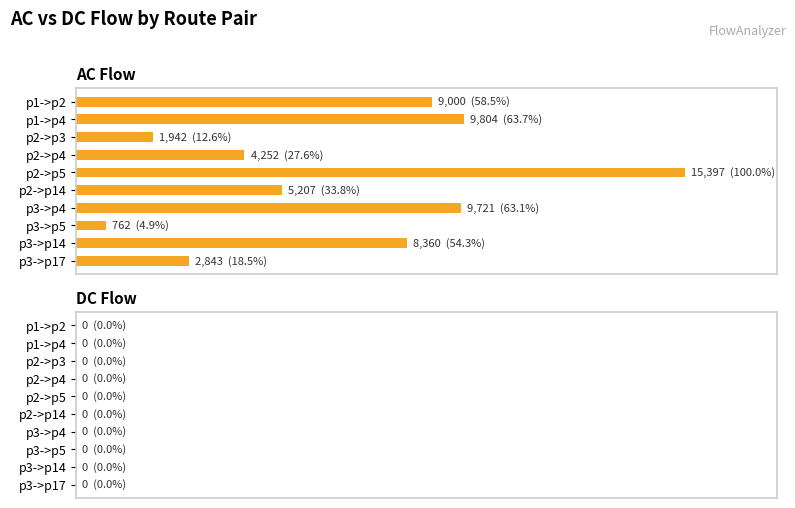

Are the bars grouped side by side (vs. stacked)?

No